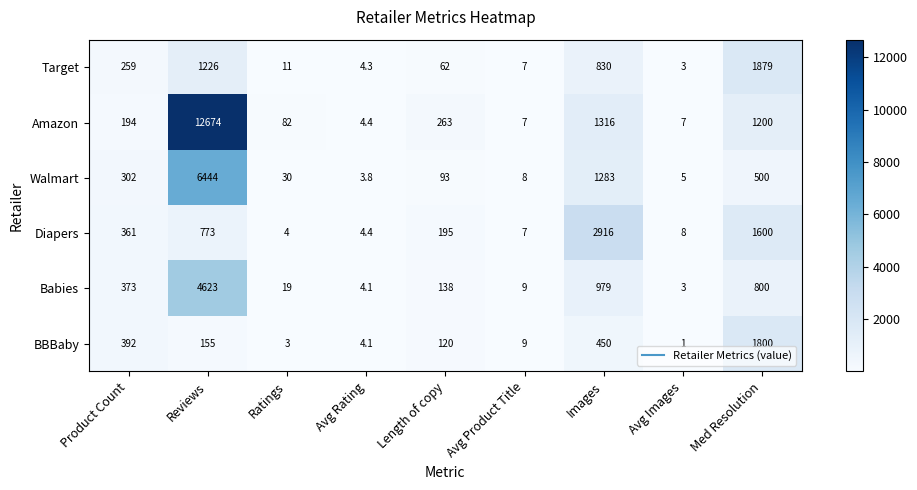

How many values in the Babies series are below 138?

4